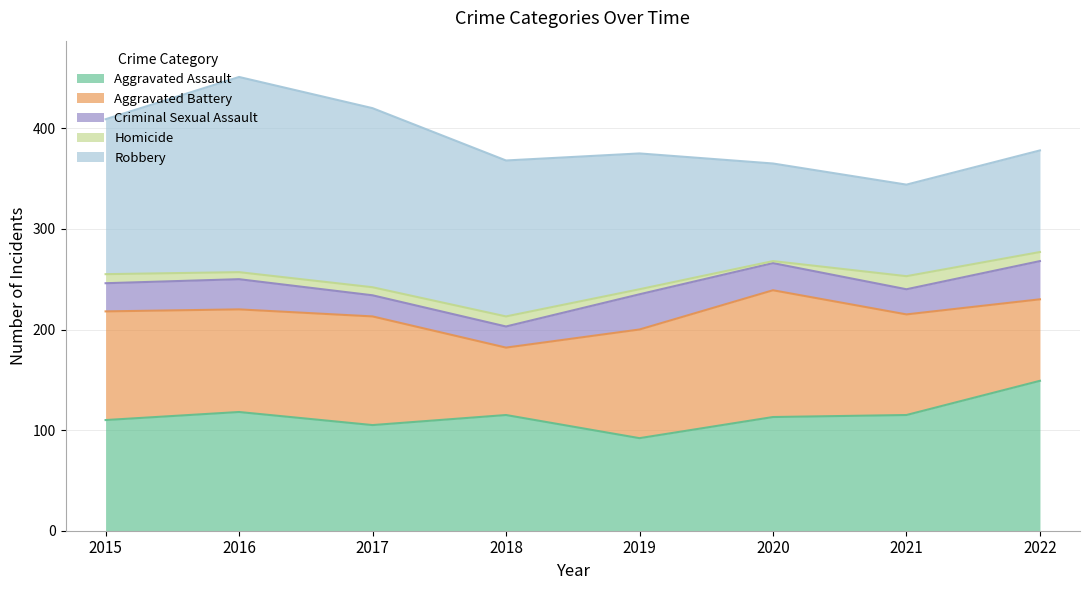

Does the chart display data point markers on the line(s)?

No